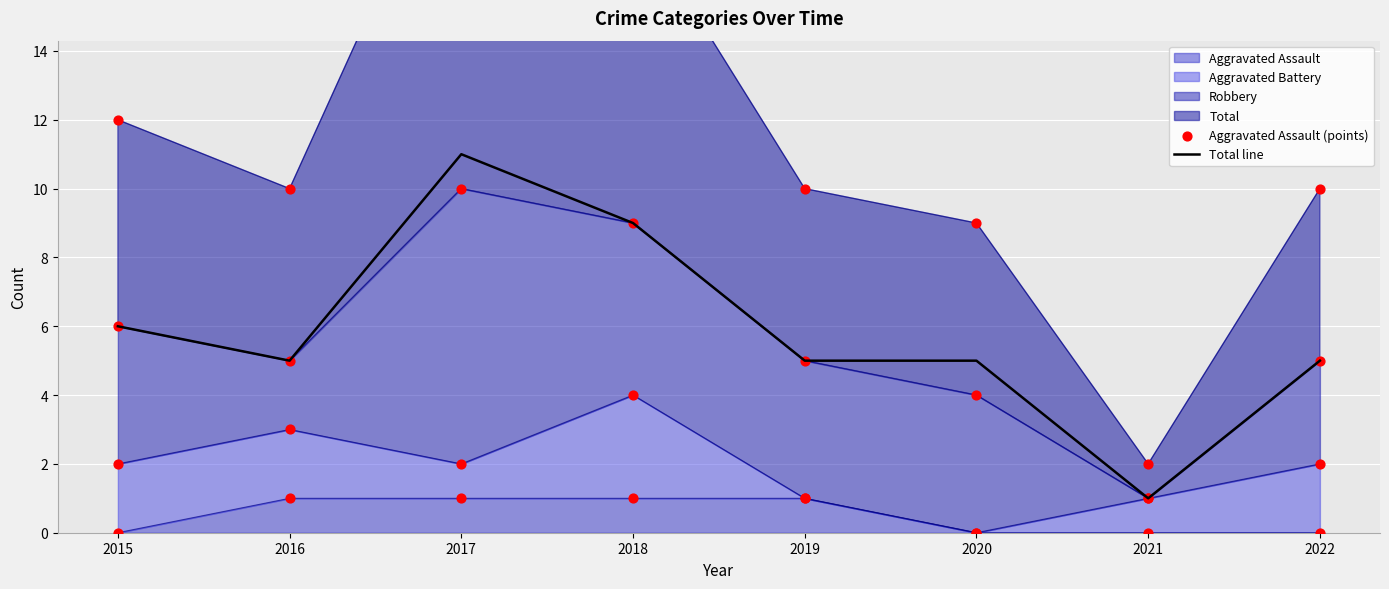

At how many categories does at least one series exceed 4?

7